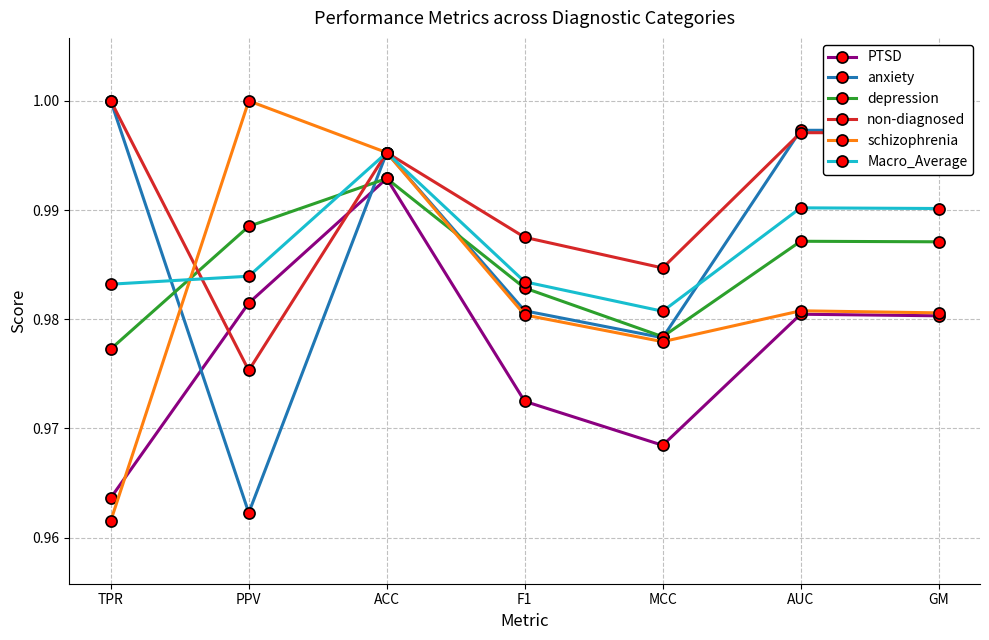

Which category has the lowest value in the schizophrenia series?

TPR